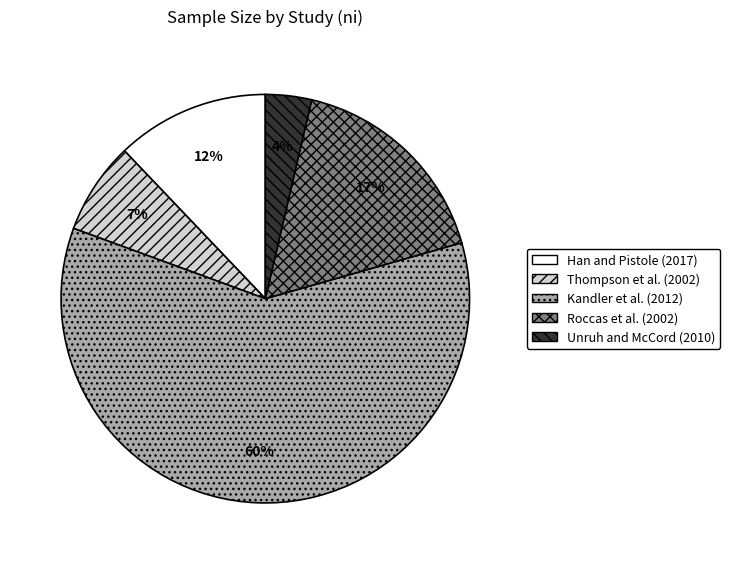

What is the ratio of the value at Han and Pistole (2017) to the value at Kandler et al. (2012)?

0.2